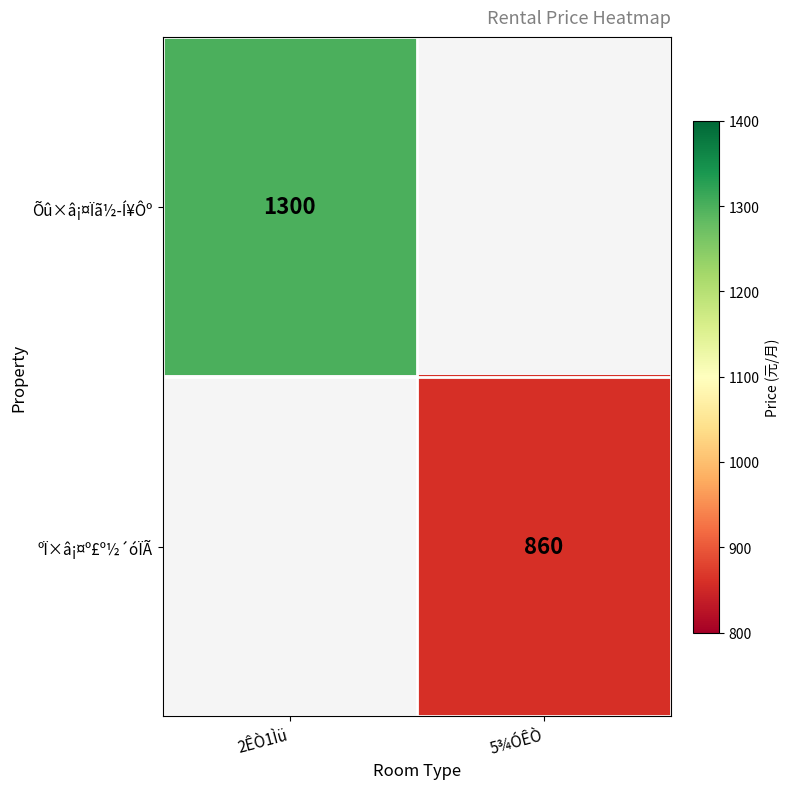

Count the number of data series in this chart.

2